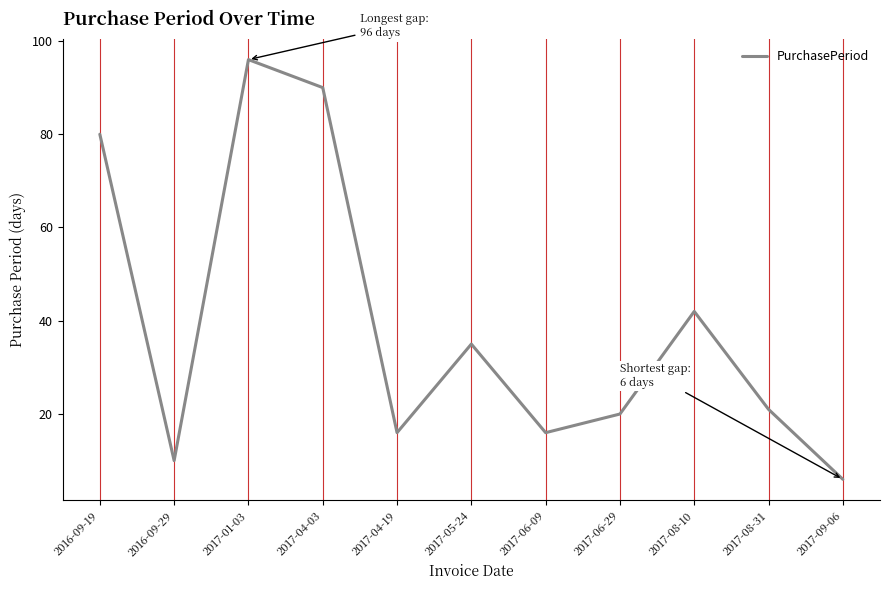

What position from the right is 2017-04-03?

8